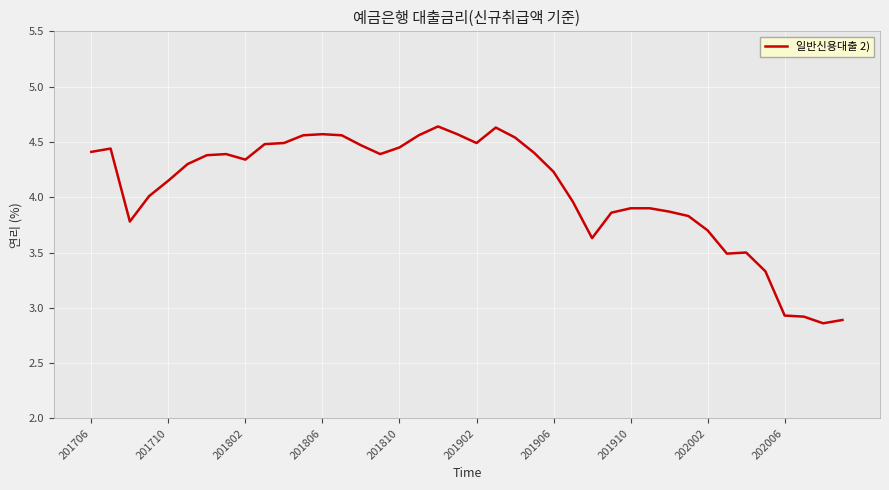

What is the difference between the maximum and minimum values?

1.8